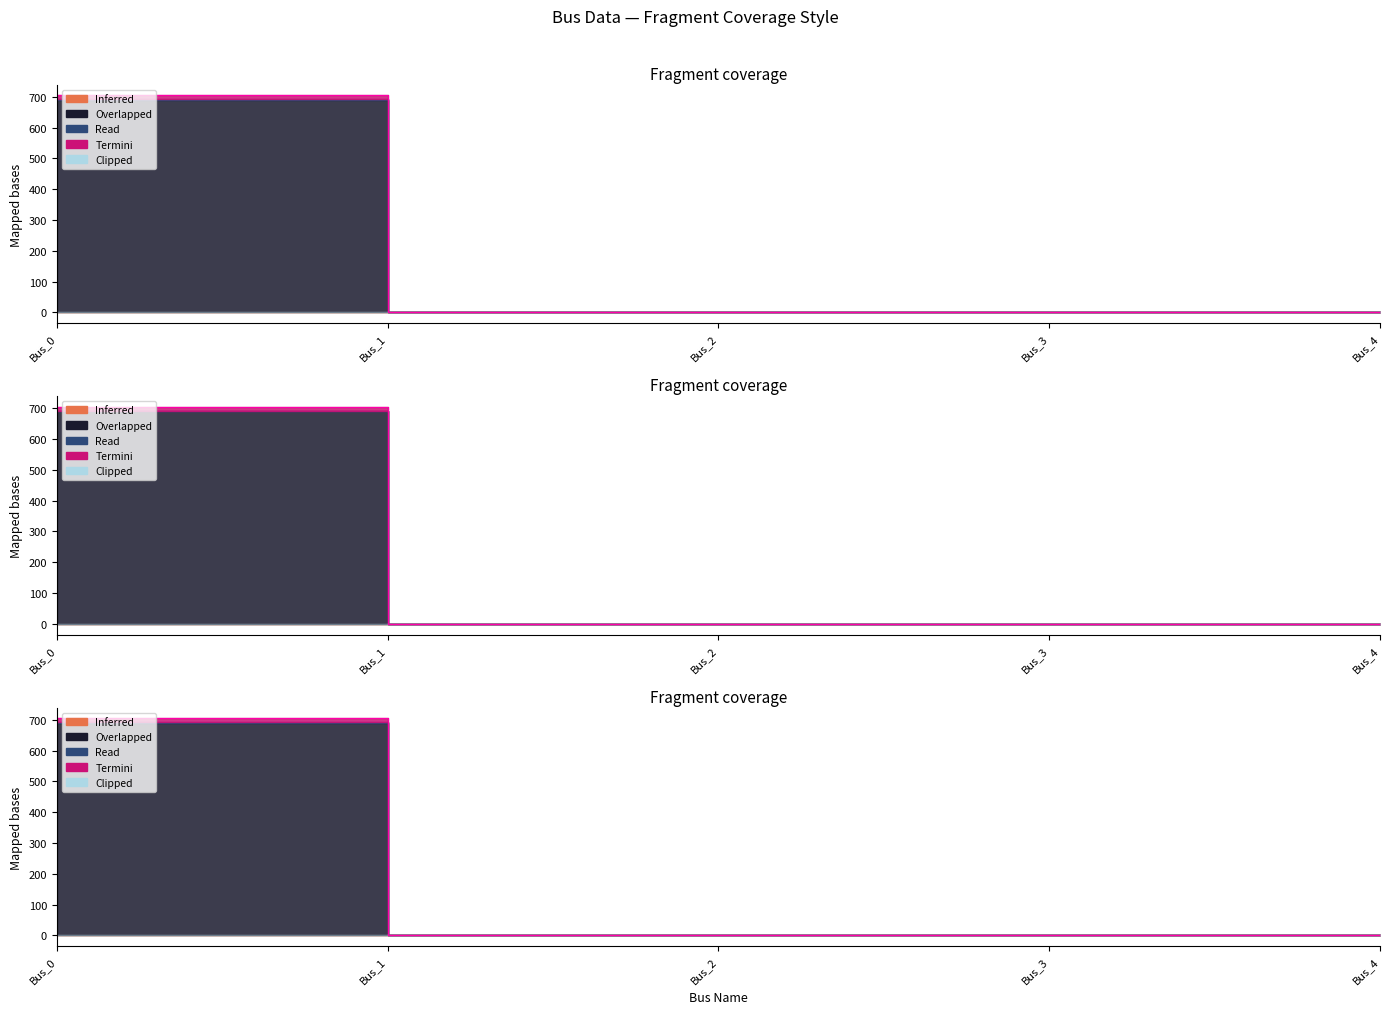

At which label is the value closest to 352?

Bus_3